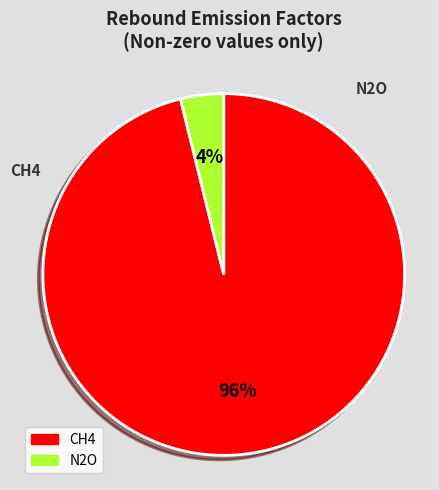

Is it true that CH4 is 84% of the pie?

False